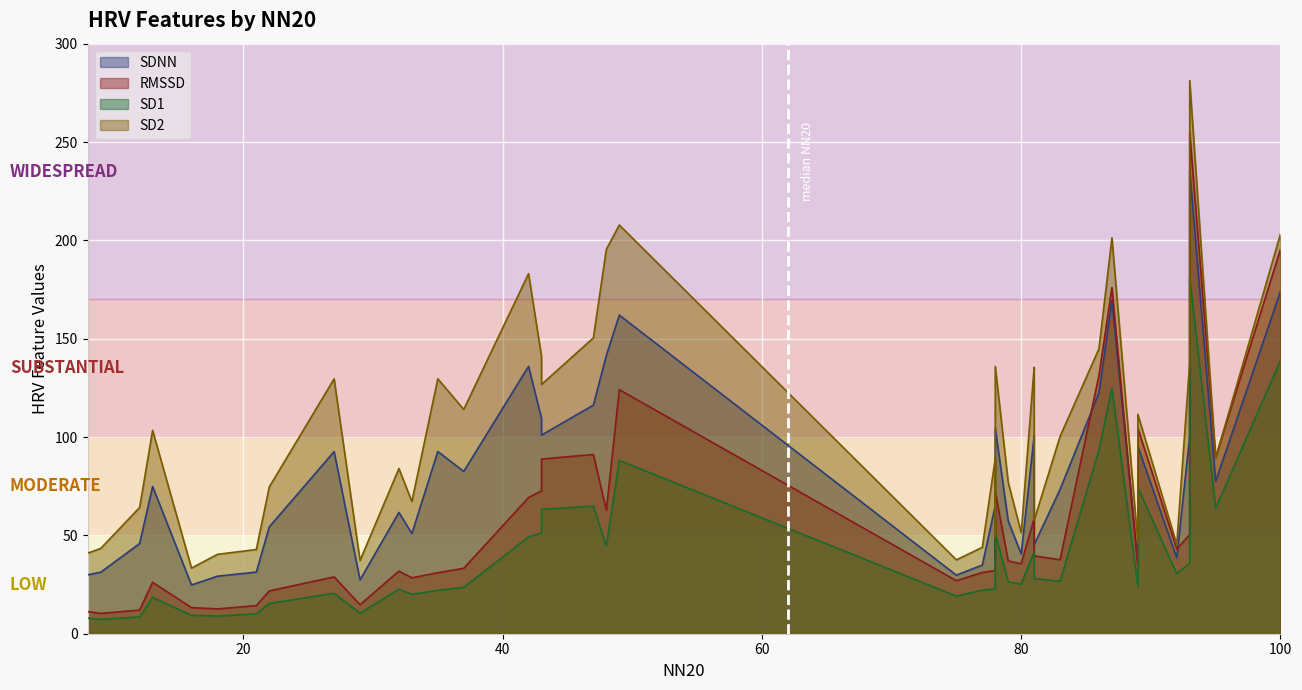

Which has a higher value, 32 or 47?

47